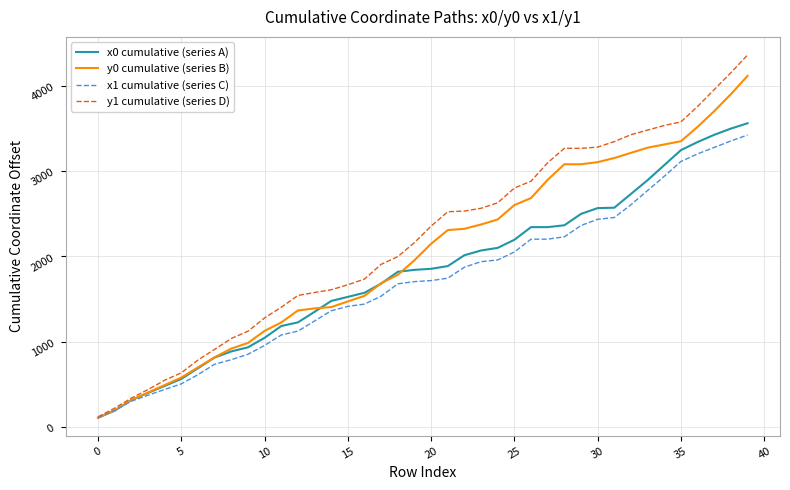

What is the minimum value shown in the chart?

106.9